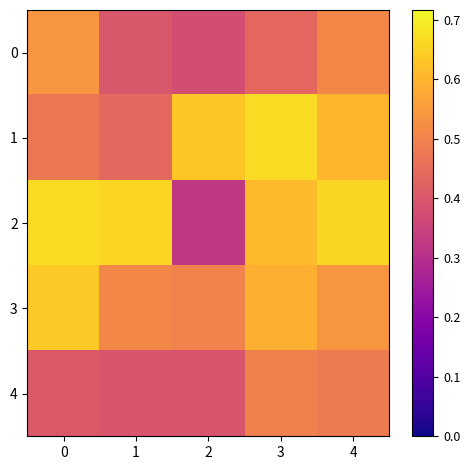

What is the minimum value shown in the chart?

0.3